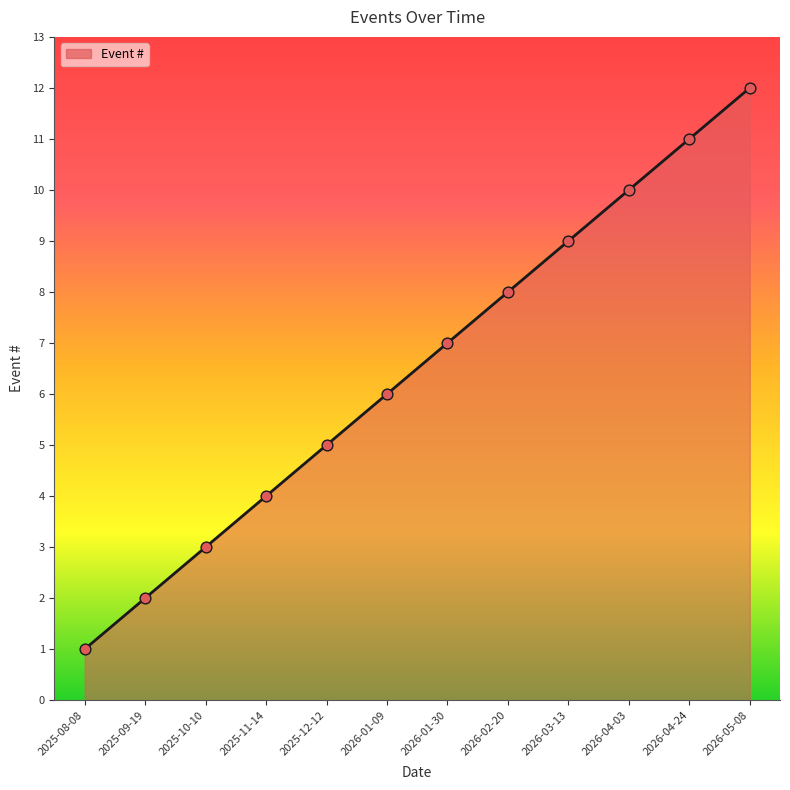

Which has a higher value, 2025-09-19 or 2026-04-03?

2026-04-03